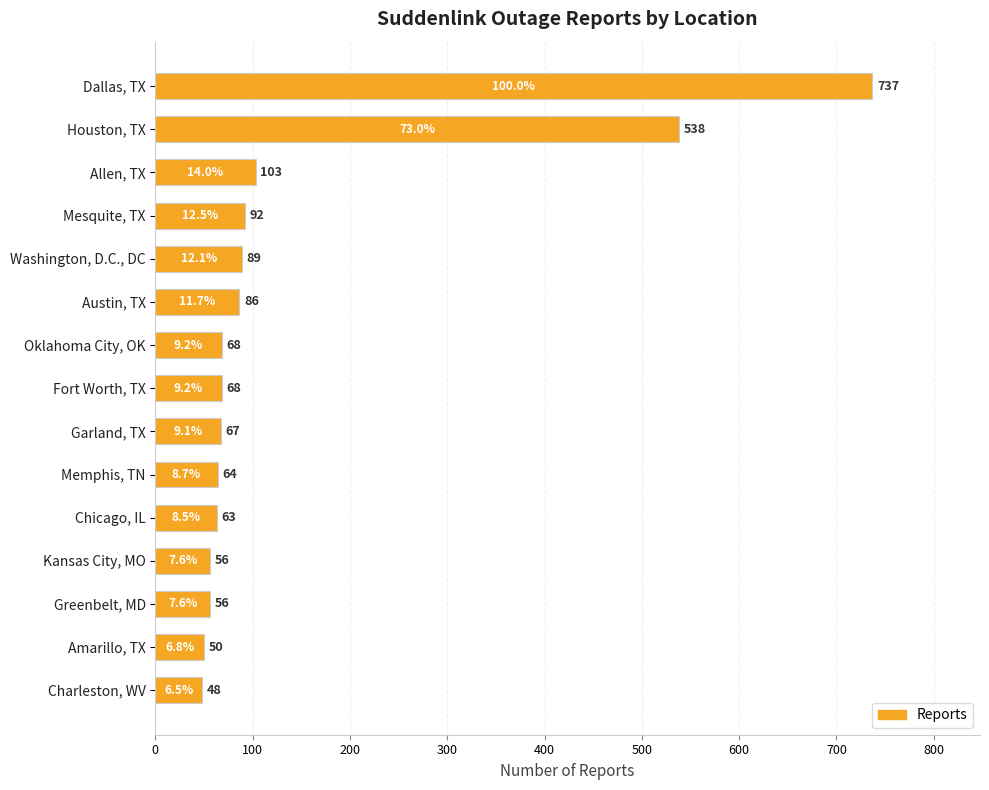

At which label is the value closest to 392?

Houston, TX